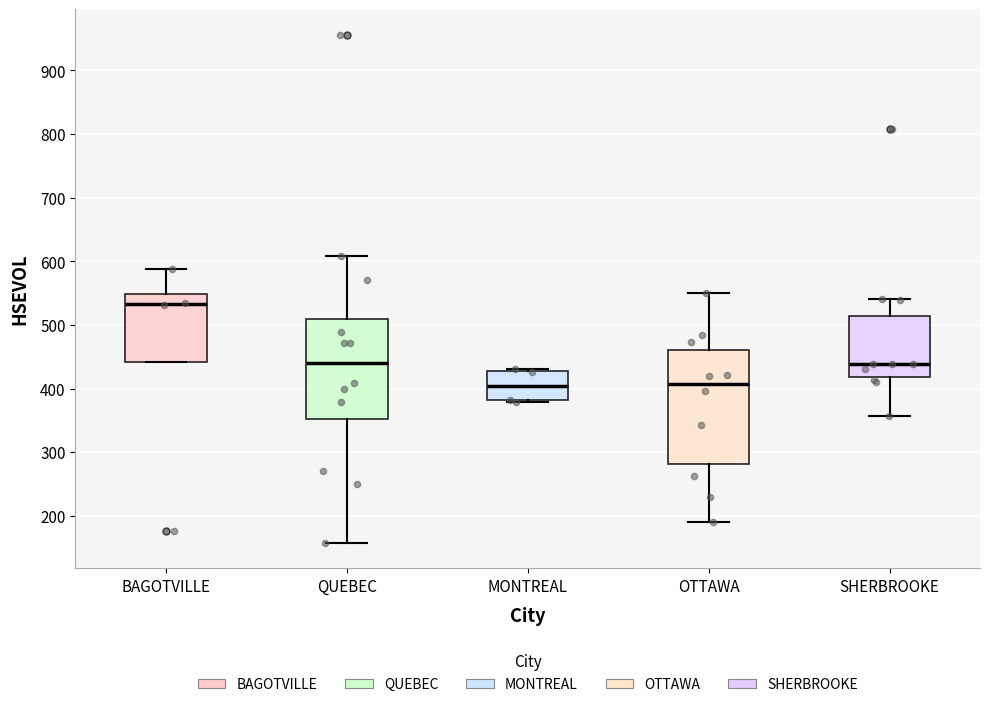

Reading left to right, read every box against the y-axis: the position of its median line, the range the box covers, and the ends of its whiskers. The values are not printed on the chart, so give them approximately, as read against the axis.

BAGOTVILLE: median 530, box 440 to 550, whiskers 440 to 590
QUEBEC: median 440, box 350 to 510, whiskers 160 to 610
MONTREAL: median 400, box 380 to 430, whiskers 380 to 430 (just above the box's upper edge)
OTTAWA: median 410, box 280 to 460, whiskers 190 to 550
SHERBROOKE: median 440, box 420 to 510, whiskers 360 to 540